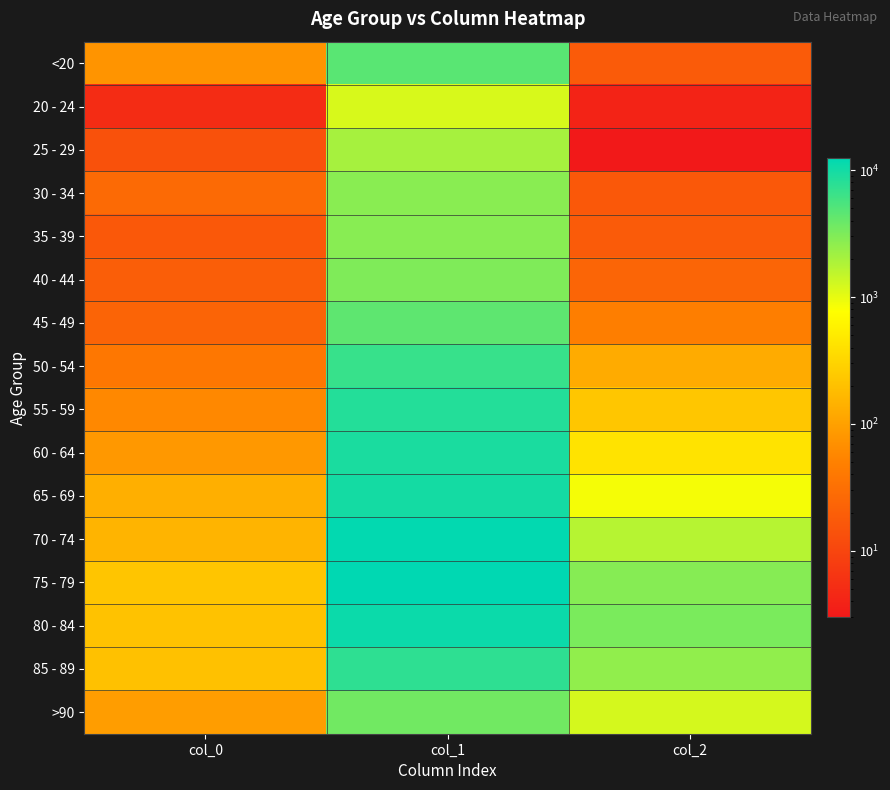

What is the difference between the highest and lowest values at col_1?

11243